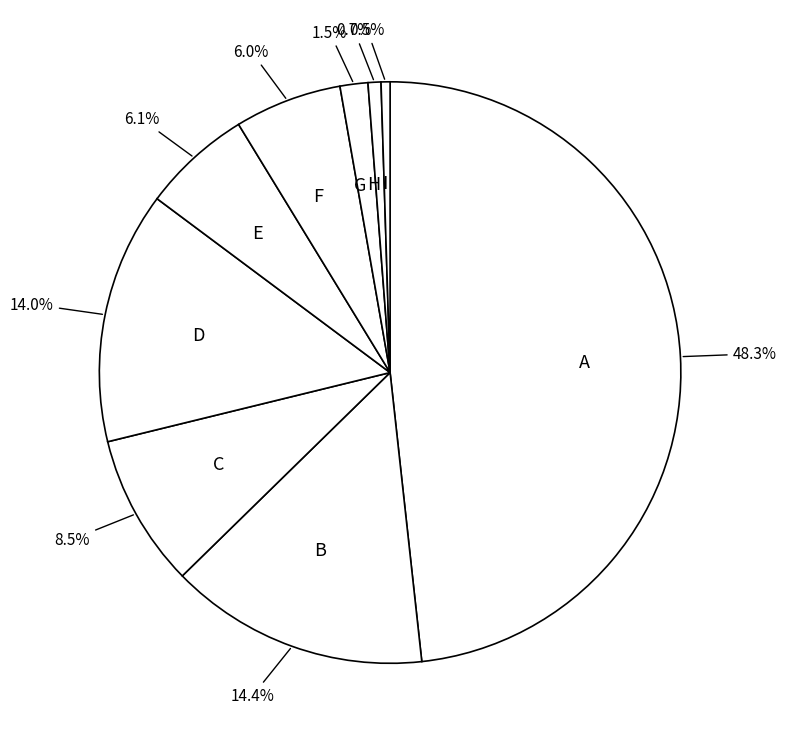

Is there a majority slice in this chart?

No